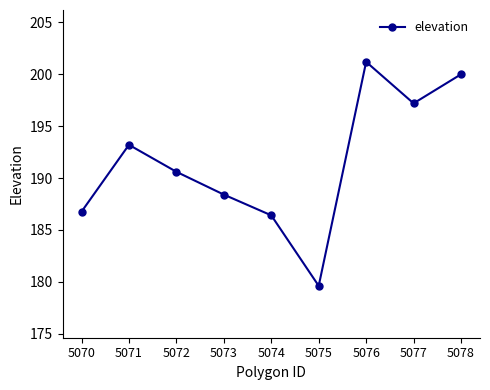

How many distinct data groups are displayed?

1